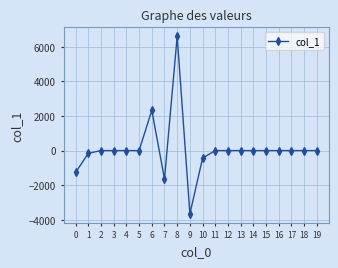

Which label corresponds to the smallest value in the chart?

9